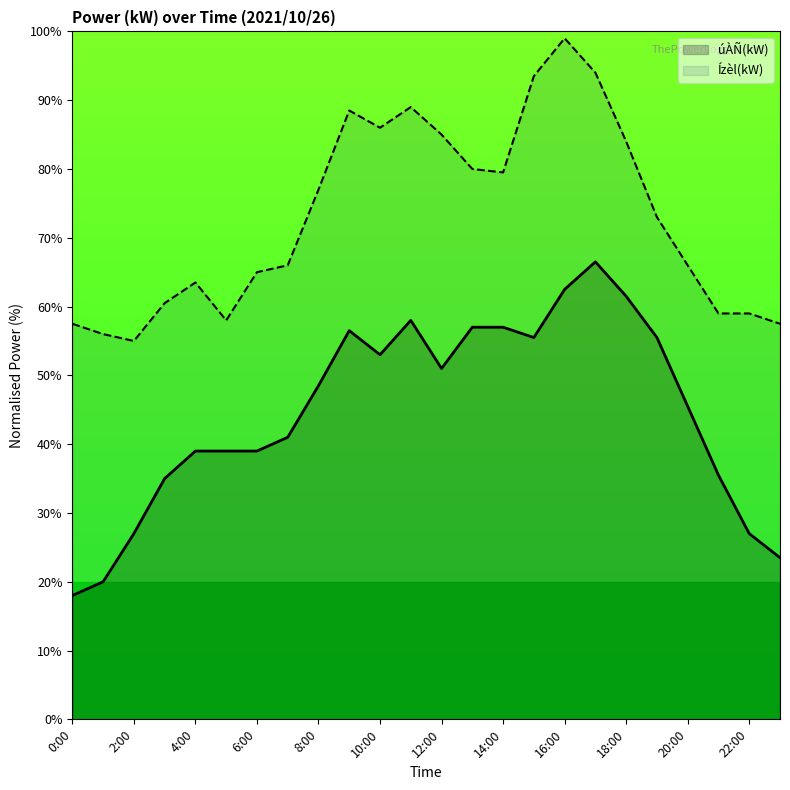

How many data points in úÀÑ(kW) are less than 48?

12